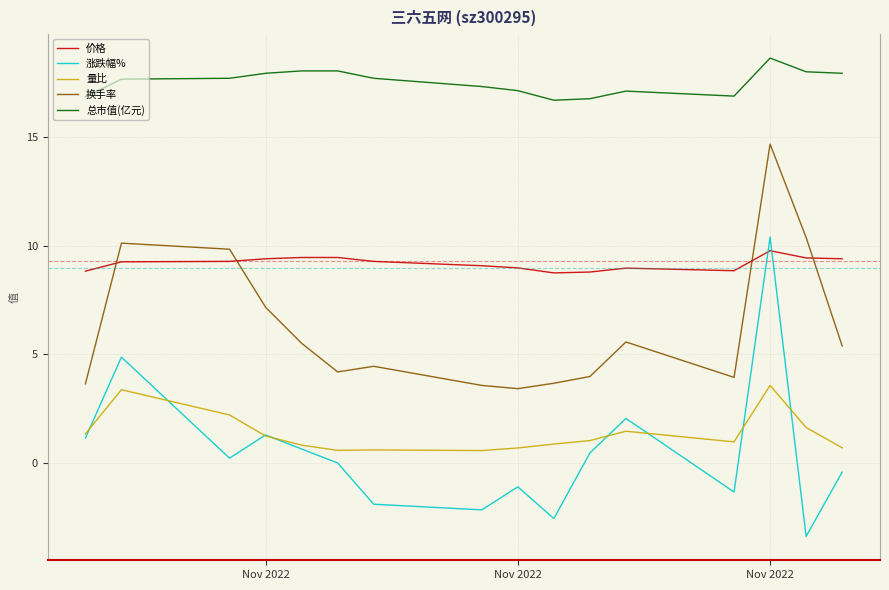

True or false: 价格 and 总市值(亿元) cross at least once.

False